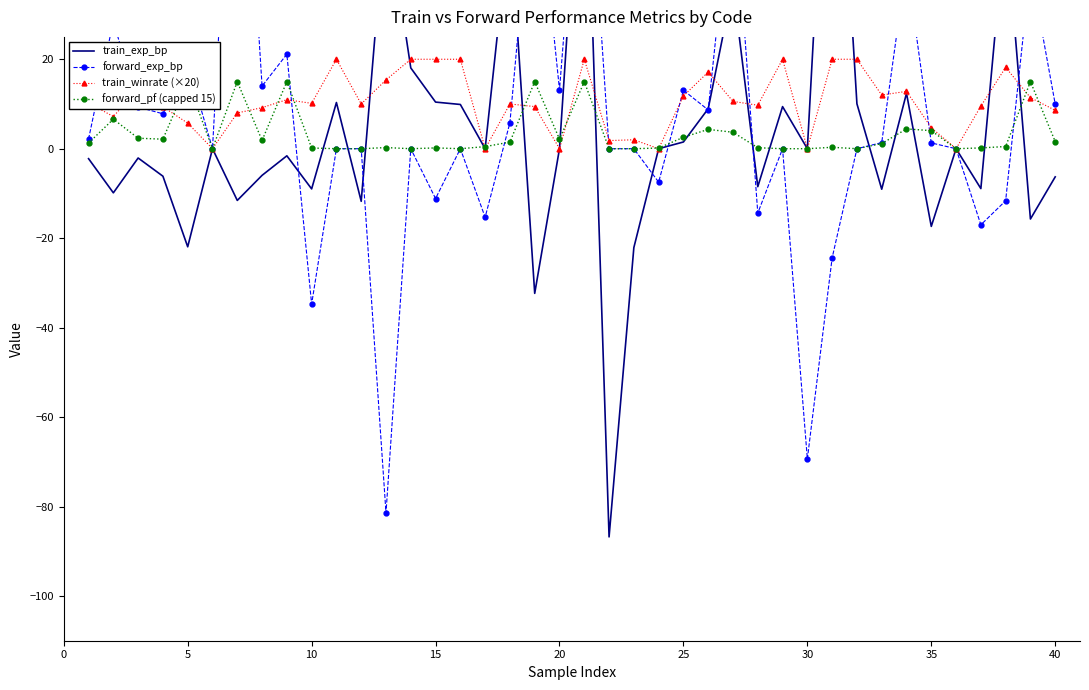

How many data points in train_exp_bp are above 0?

15